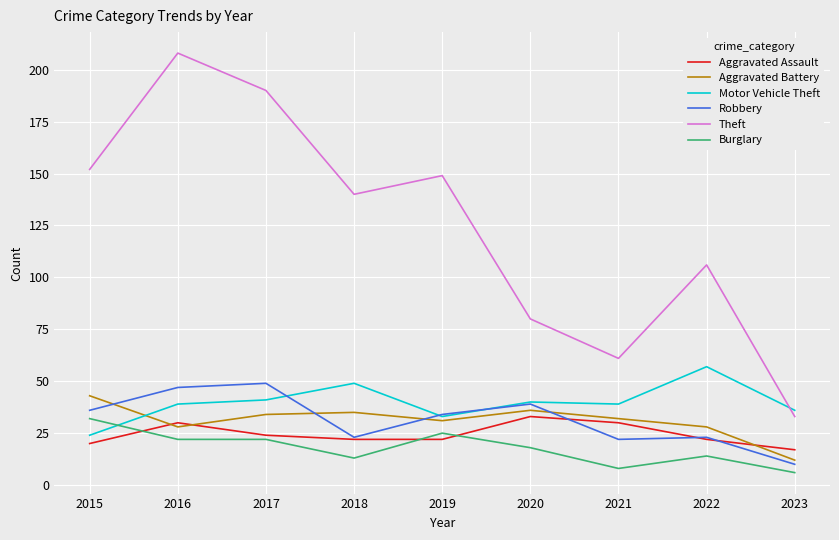

What value does the Aggravated Assault series have at 2015, to the nearest 10?

20